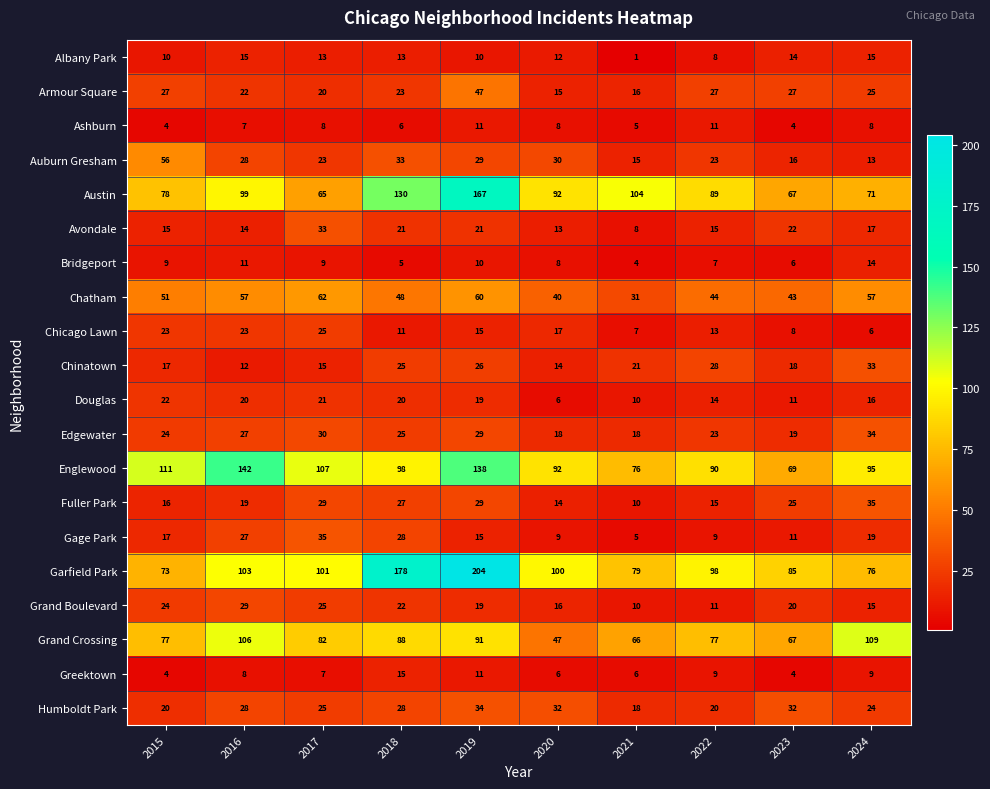

Between 2015 and 2023, which series saw the biggest shift?

Englewood